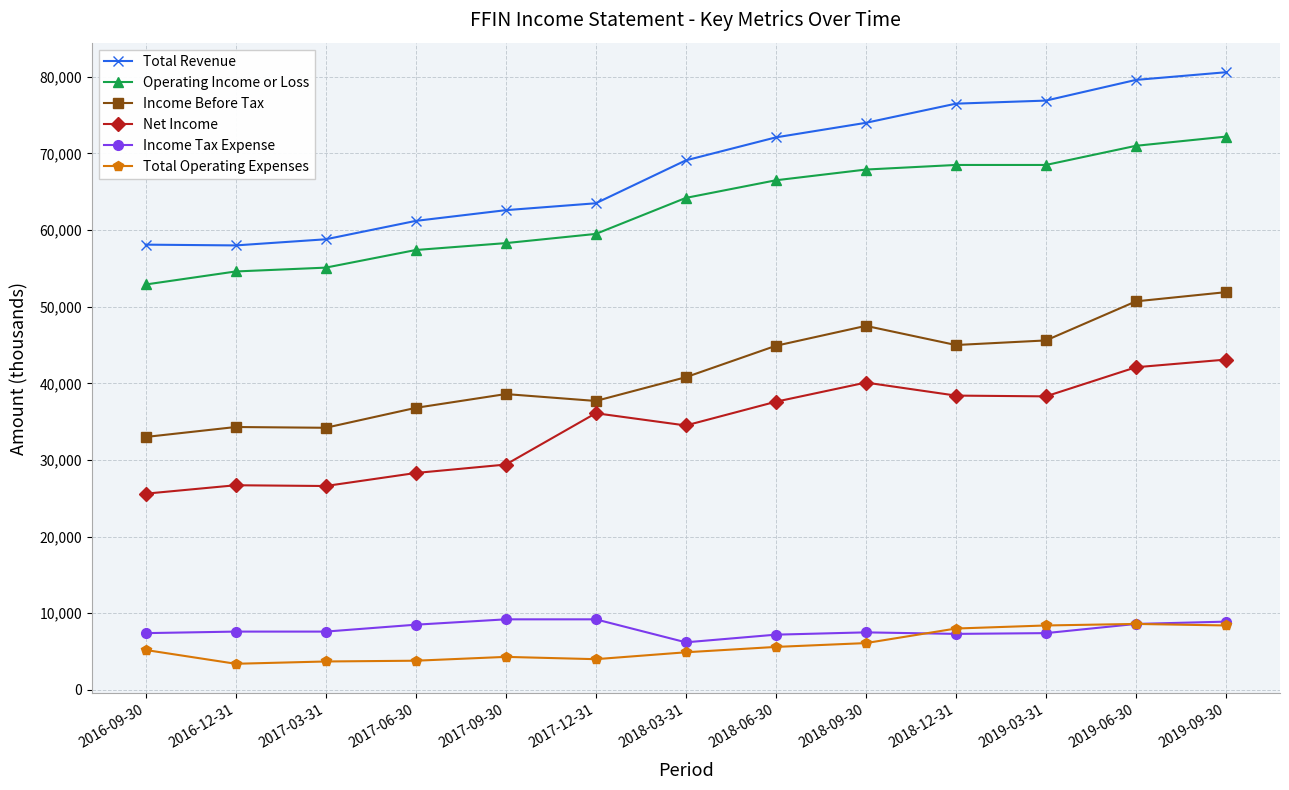

Which label corresponds to the largest value in the chart?

2019-09-30